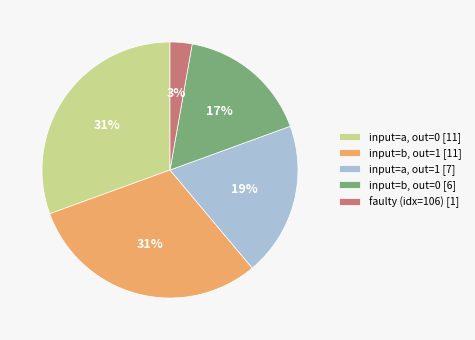

Is it true that input=b, out=0 [6] is 17% of the pie?

True